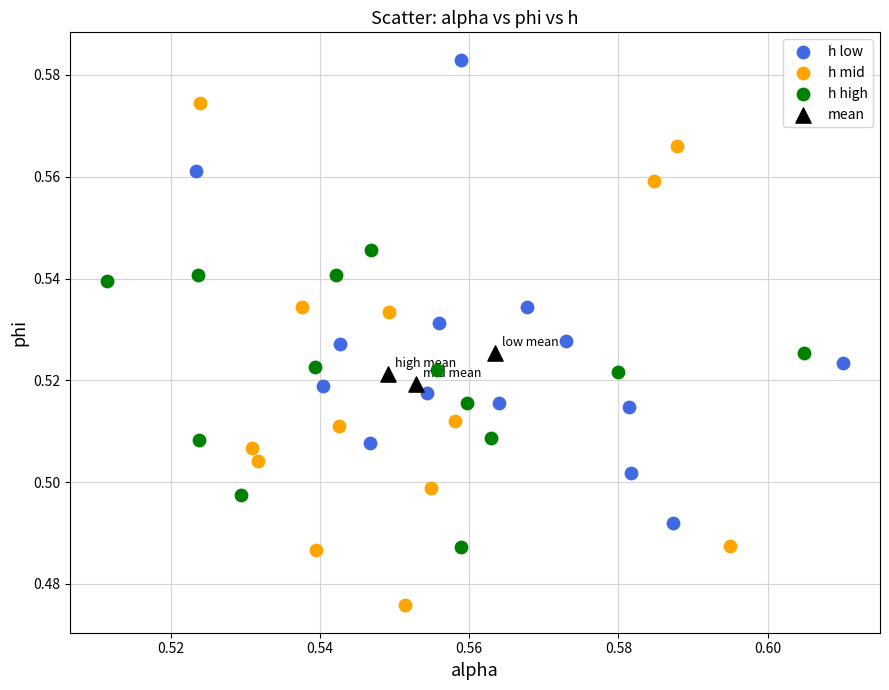

Which series reaches the maximum Y coordinate?

h low